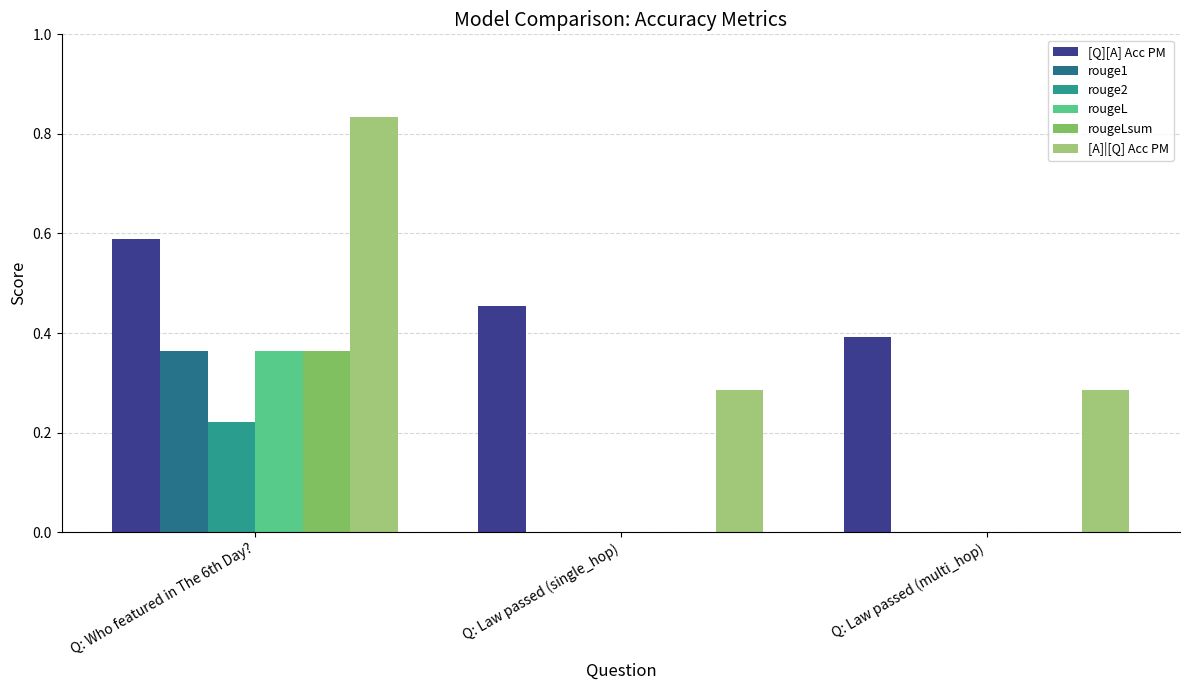

At which category is the sum across all series the highest?

Q: Who featured in The 6th Day?